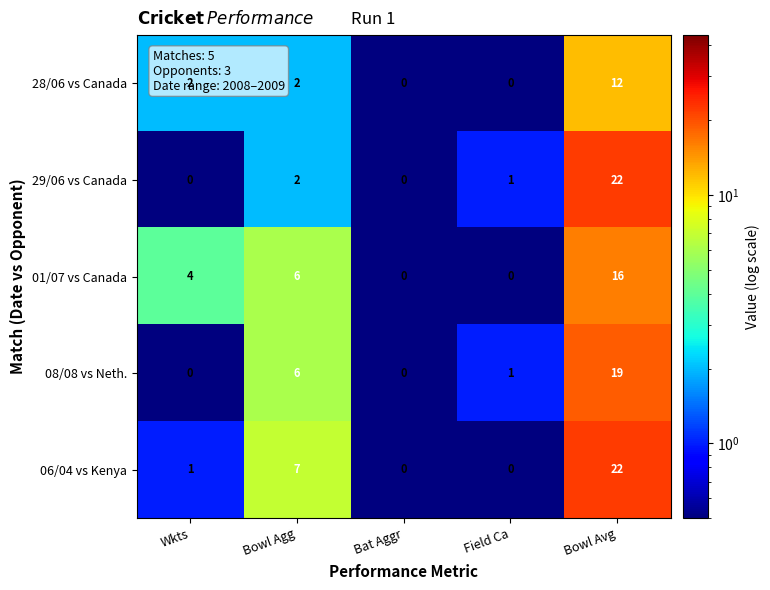

Which category has the highest value in the 08/08 vs Neth. series?

Bowl Avg